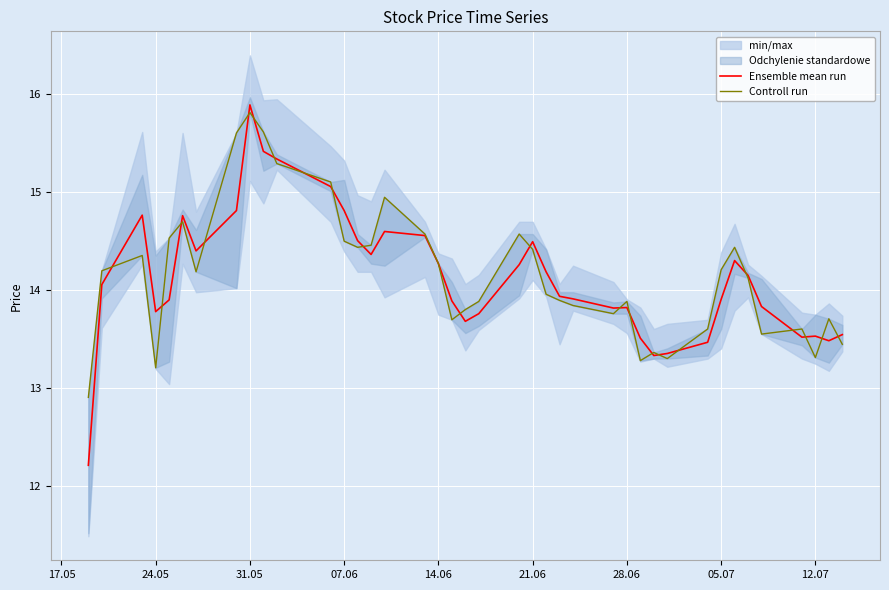

True or false: Controll run and Ensemble mean run cross at least once.

True